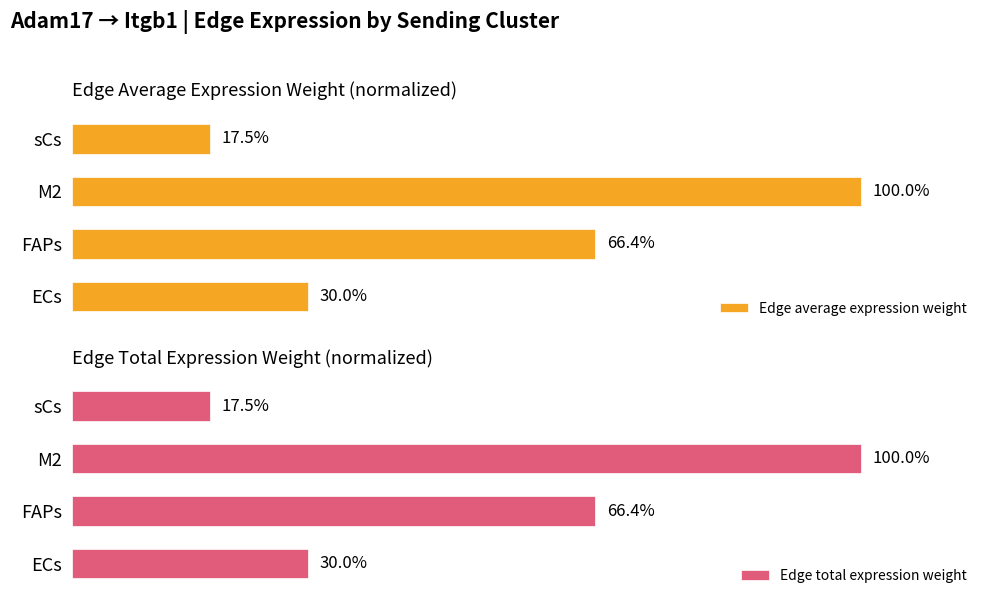

At which label does Edge average expression weight reach its peak?

M2